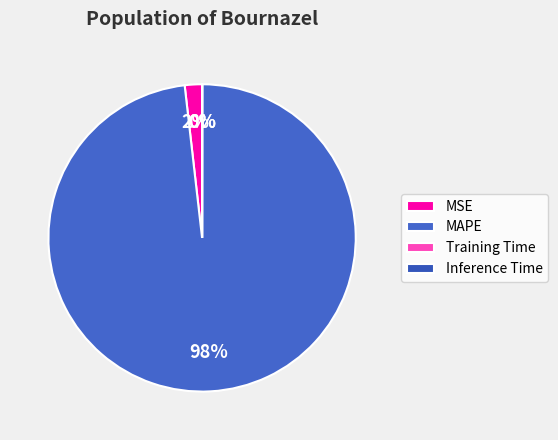

Which has a higher value, MSE or MAPE?

MAPE